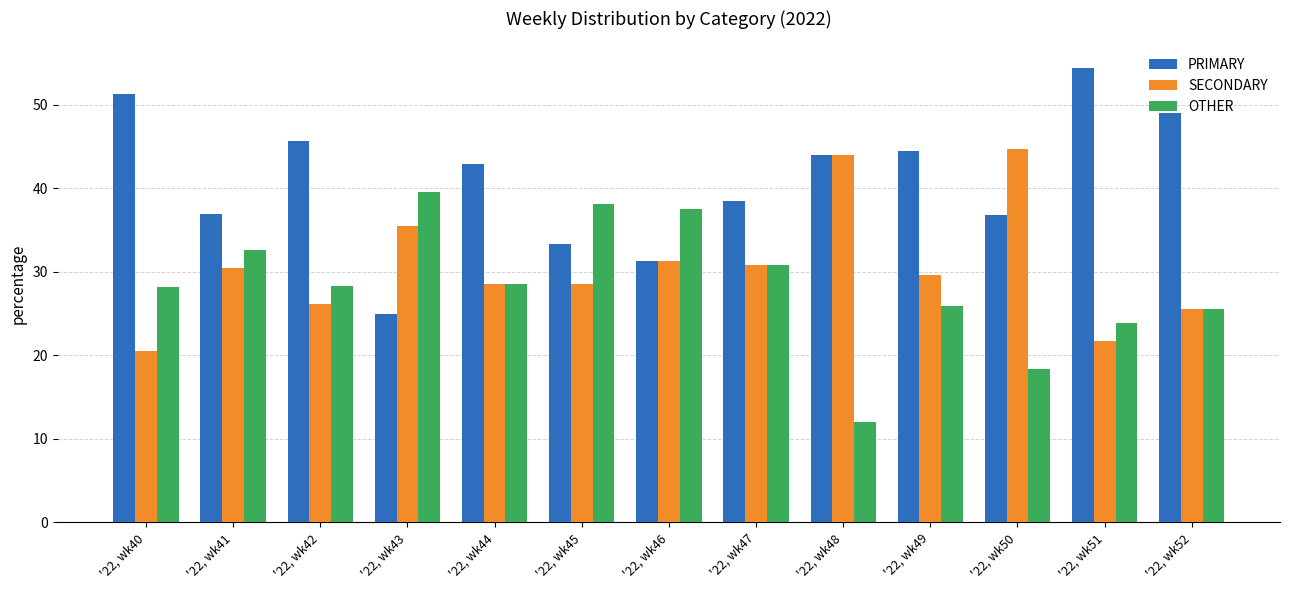

What is the value of the SECONDARY bar at the 1st from the left?

20.5